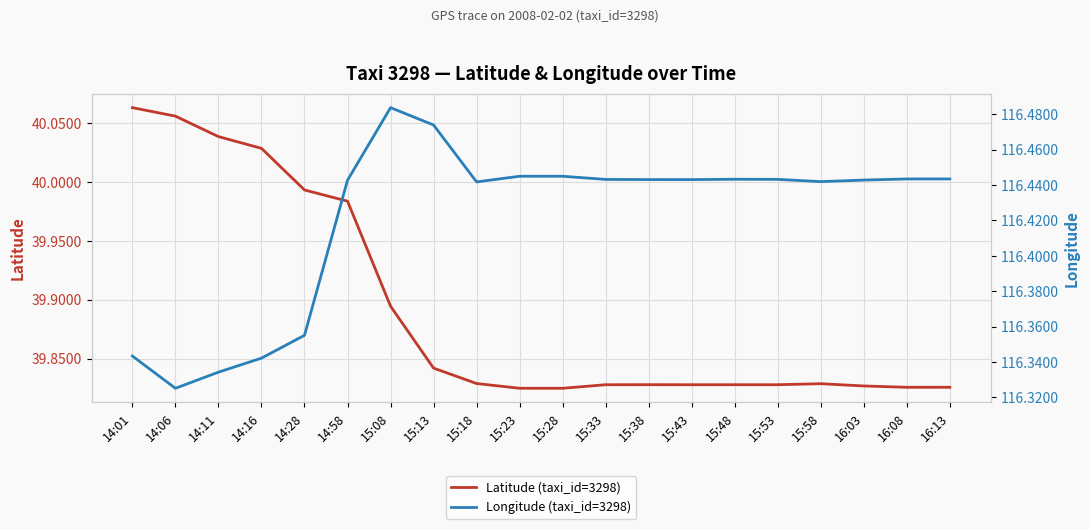

At which label does Latitude (taxi_id=3298) reach its peak?

14:01